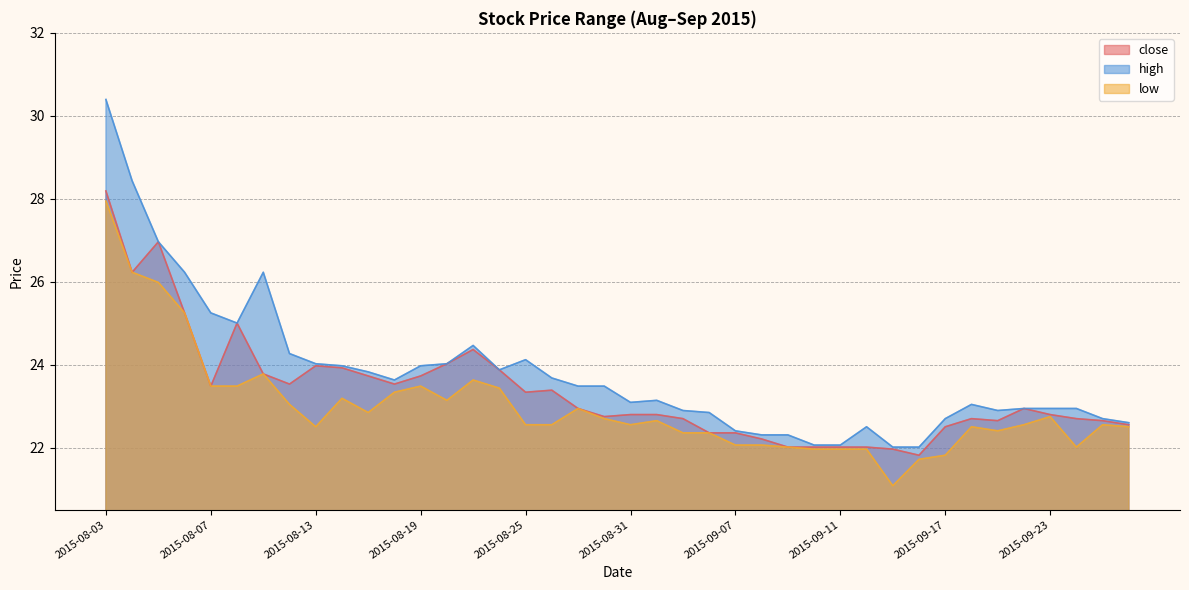

Rank the series by their maximum value, from lowest to highest.

low, close, high